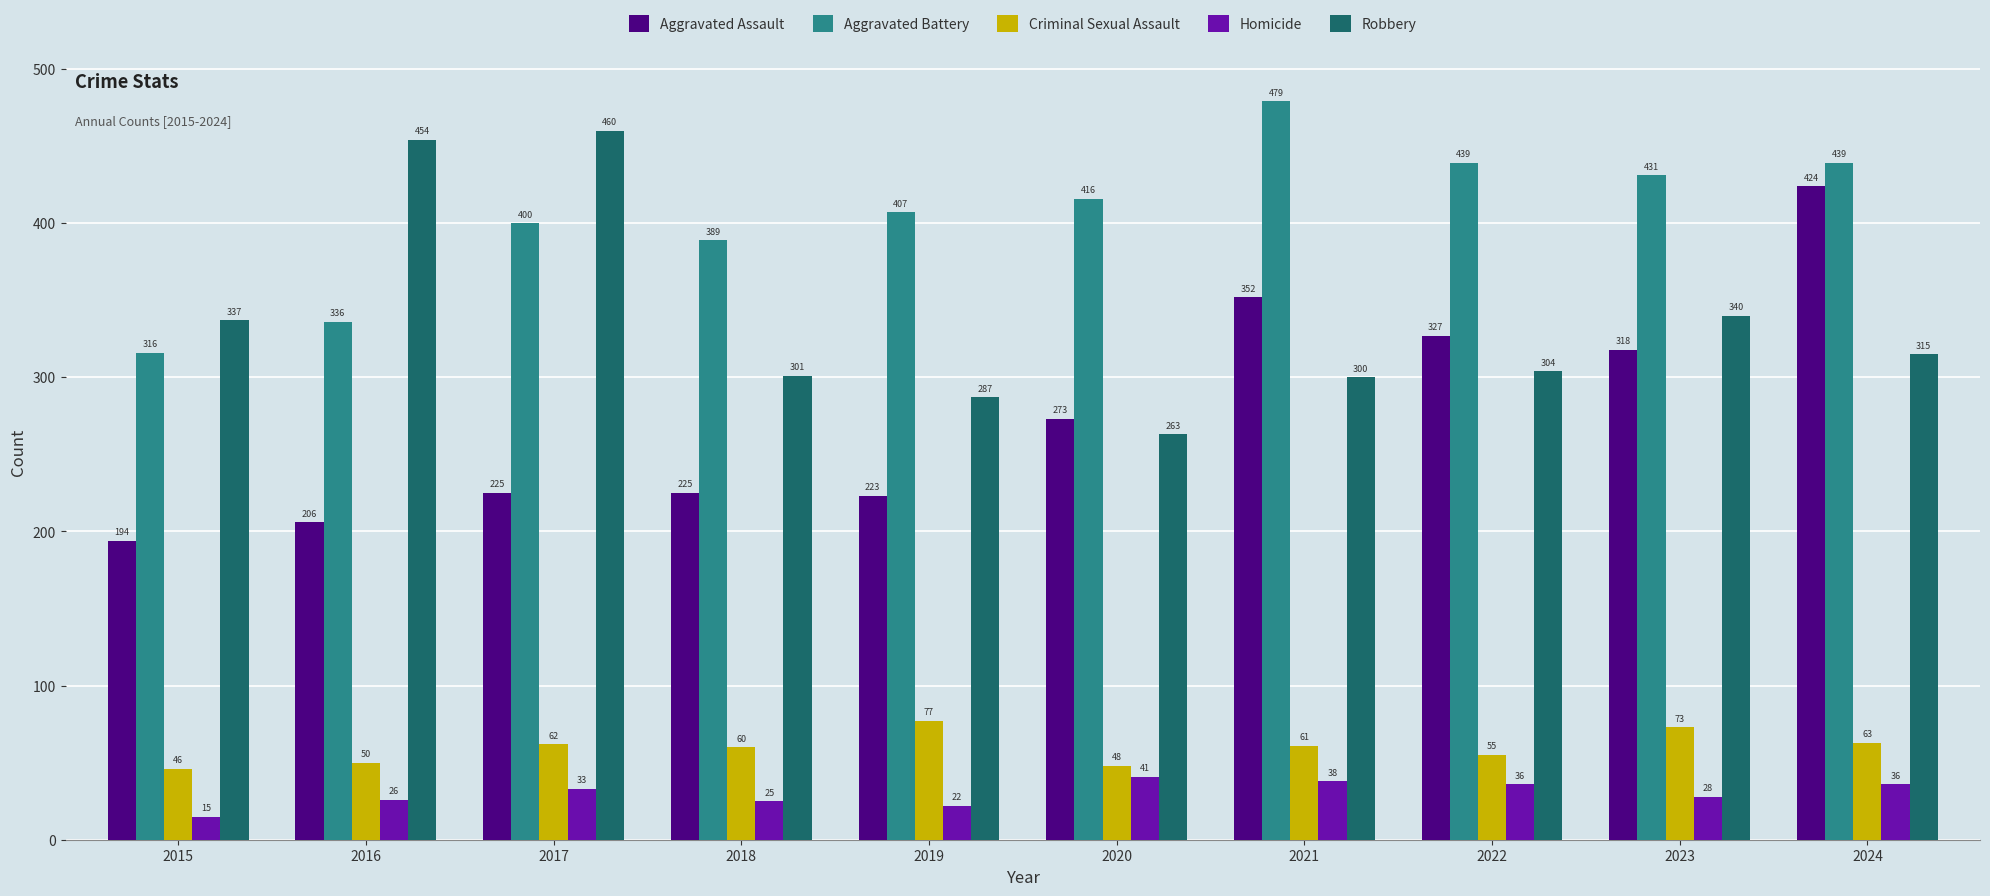

The Robbery series shows 337 at 2015. True or false?

True